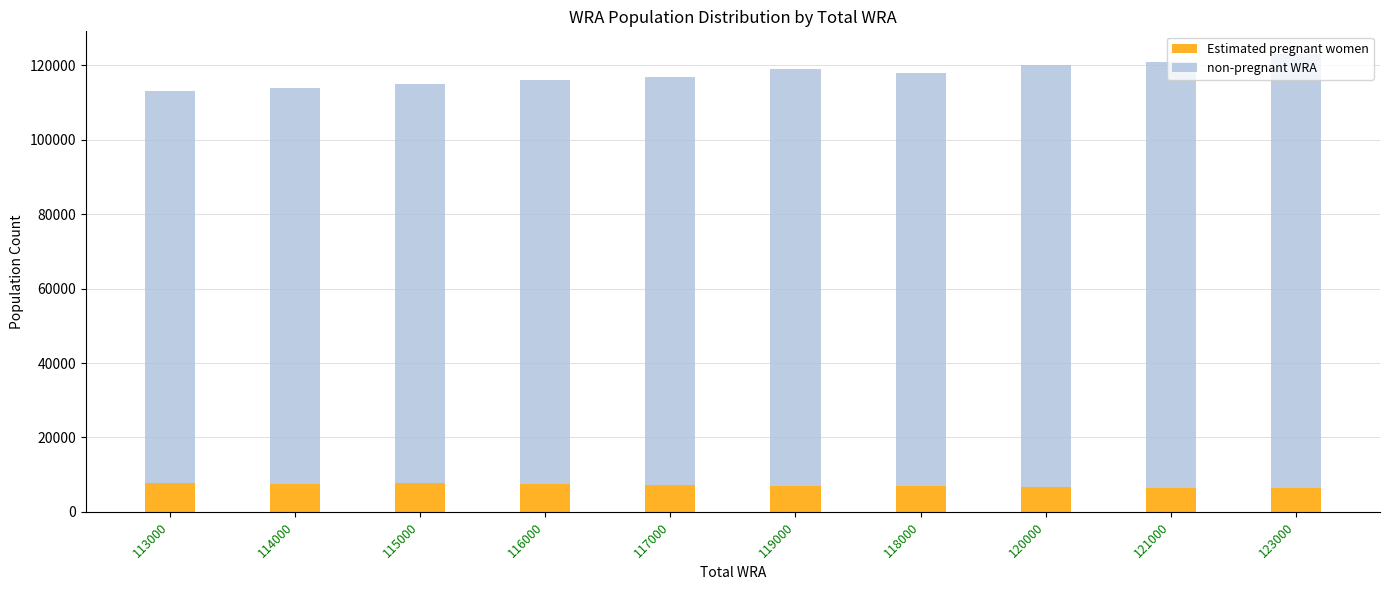

What is the total value across all series at 117000?

117000.0